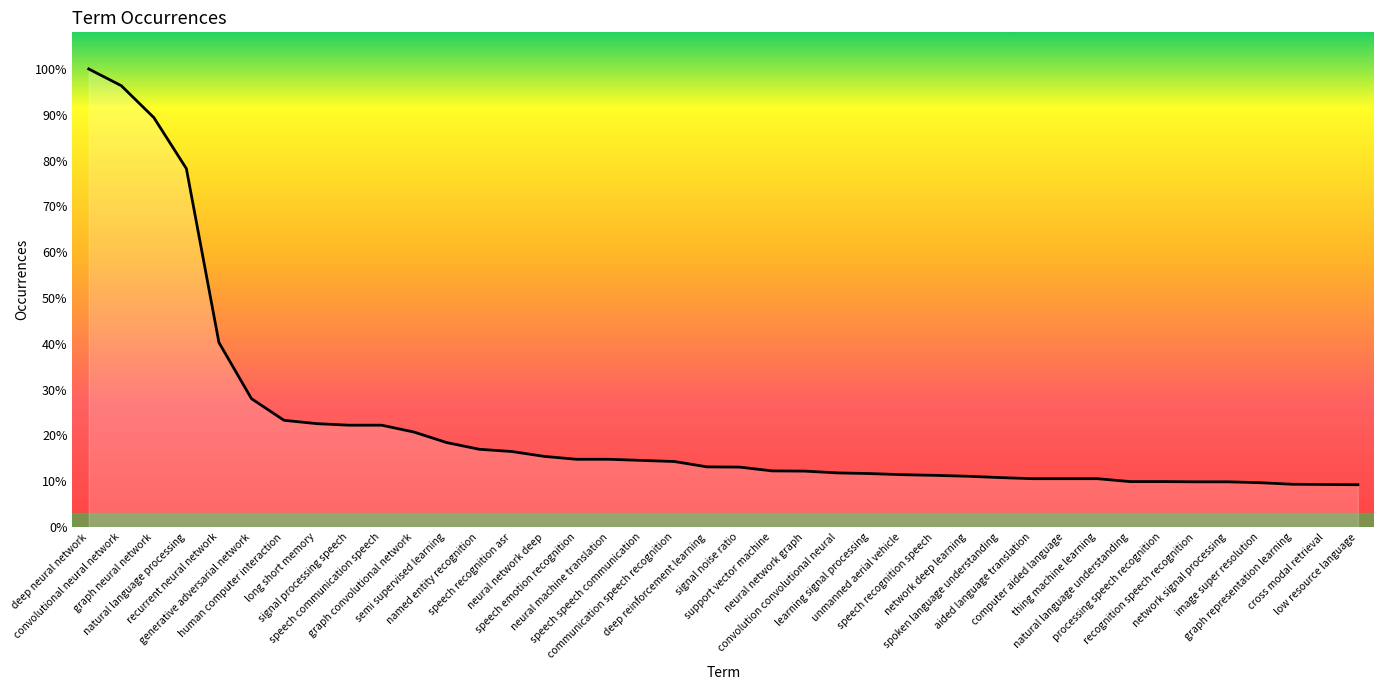

What is the label of the 3rd point from the left?

graph neural network